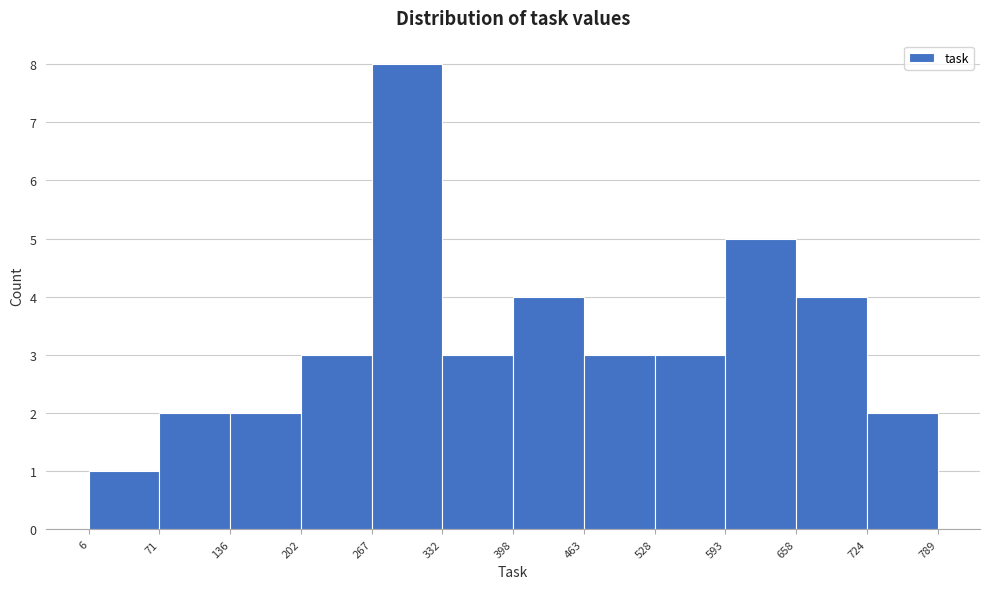

Reading left to right, transcribe this chart: for each bar, give the range it covers on the x-axis and its height. The values are not printed on the chart, so give them approximately, as read against the axis.

6 to 71: 1
71 to 136: 2
136 to 202: 2
202 to 267: 3
267 to 332: 8
332 to 398: 3
398 to 463: 4
463 to 528: 3
528 to 593: 3
593 to 658: 5
658 to 724: 4
724 to 789: 2